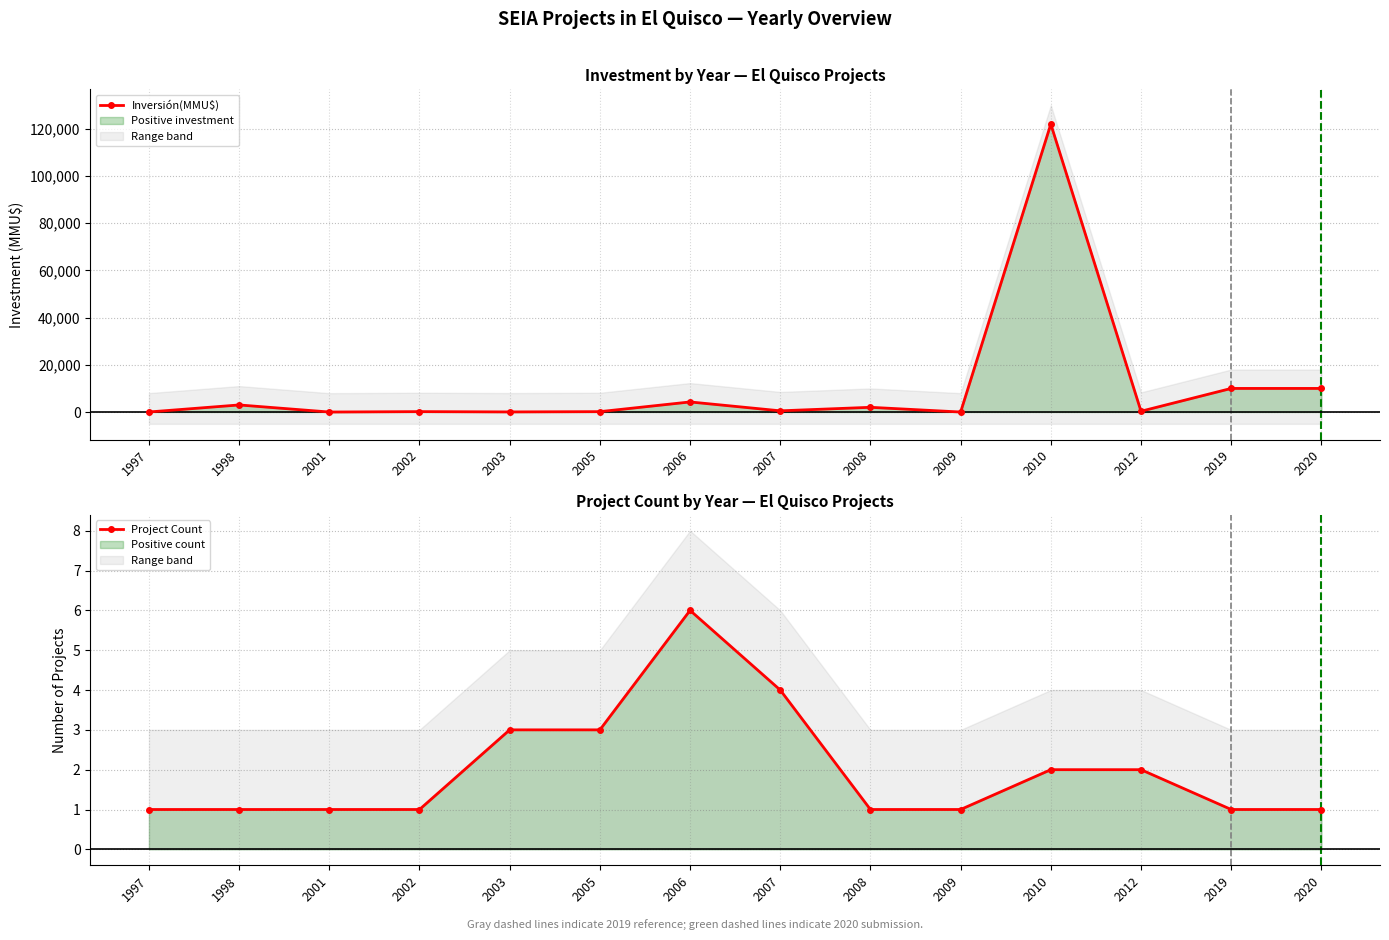

What are all the series names shown in the legend?

Inversión(MMU$), Project Count